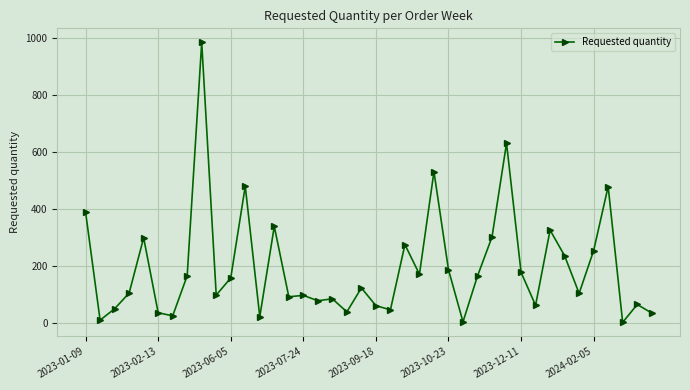

What is the average value?

196